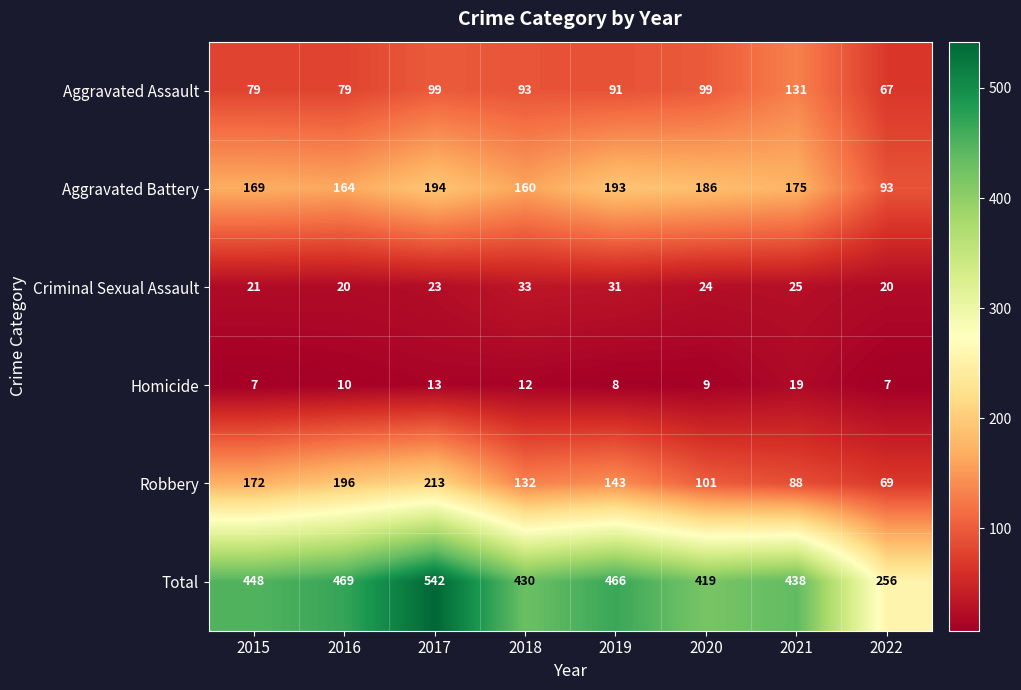

List the series in order of their peak value, highest first.

Total, Robbery, Aggravated Battery, Aggravated Assault, Criminal Sexual Assault, Homicide